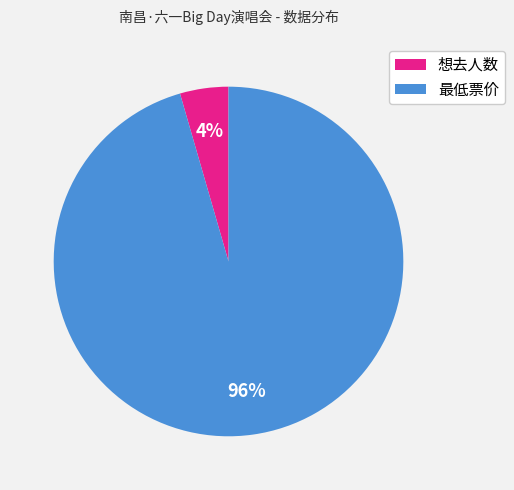

To the nearest percent, what is the average slice percentage?

50%